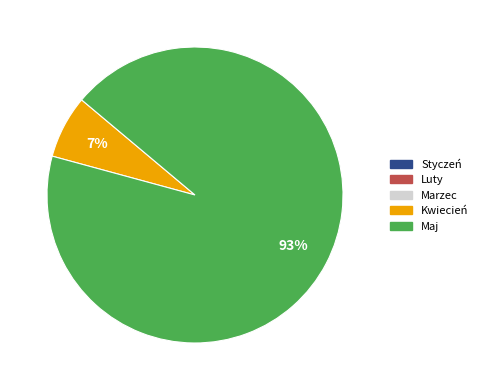

To the nearest percent, what is the difference between the largest and smallest slice percentages?

86%